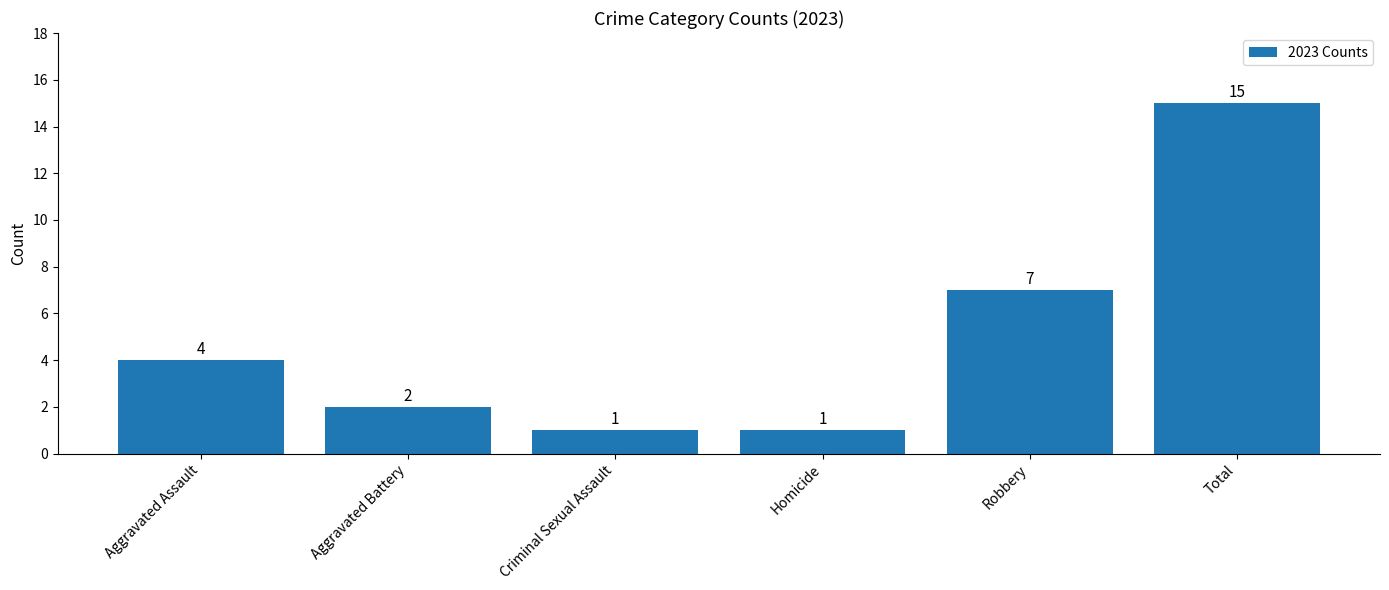

Does the chart contain any negative values?

No